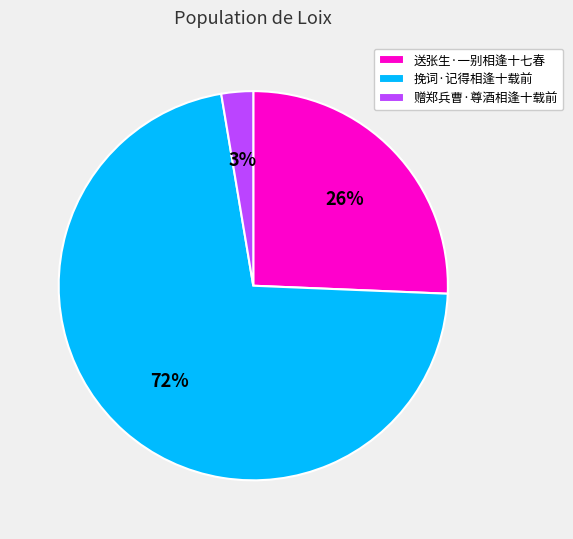

To the nearest percent, what is the combined percentage of 挽词·记得相逢十载前 and 赠郑兵曹·尊酒相逢十载前?

74%